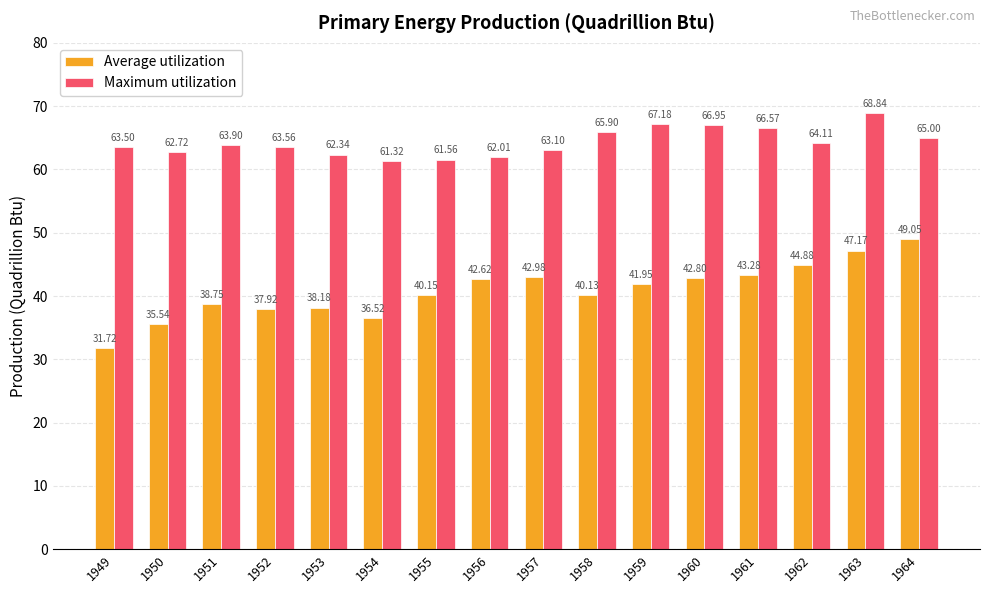

What is the average value of the Maximum utilization series?

64.3